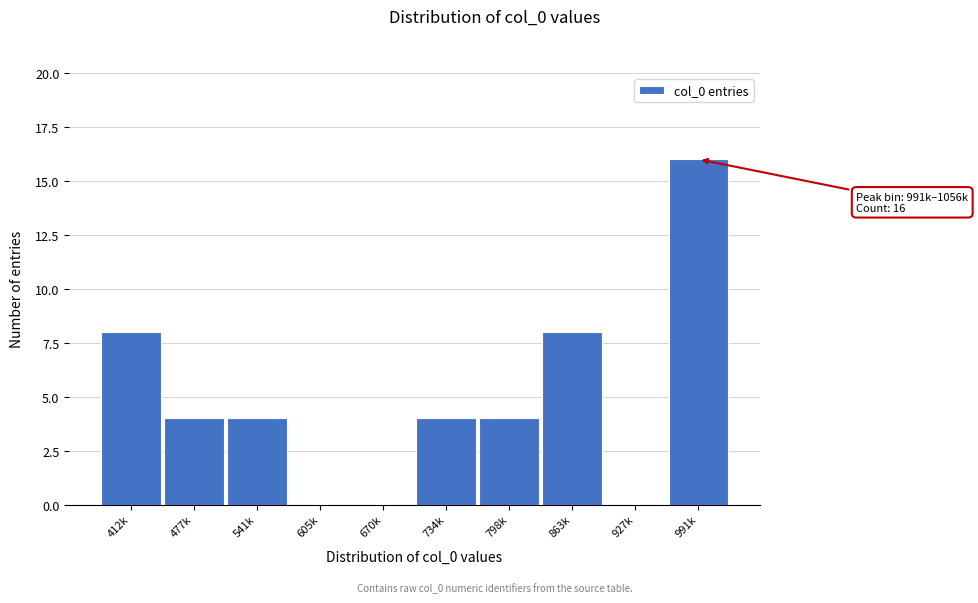

Reading left to right, transcribe all the data shown in this chart.

412k=8	477k=4	541k=4	605k=0	670k=0	734k=4	798k=4	863k=8	927k=0	991k=16